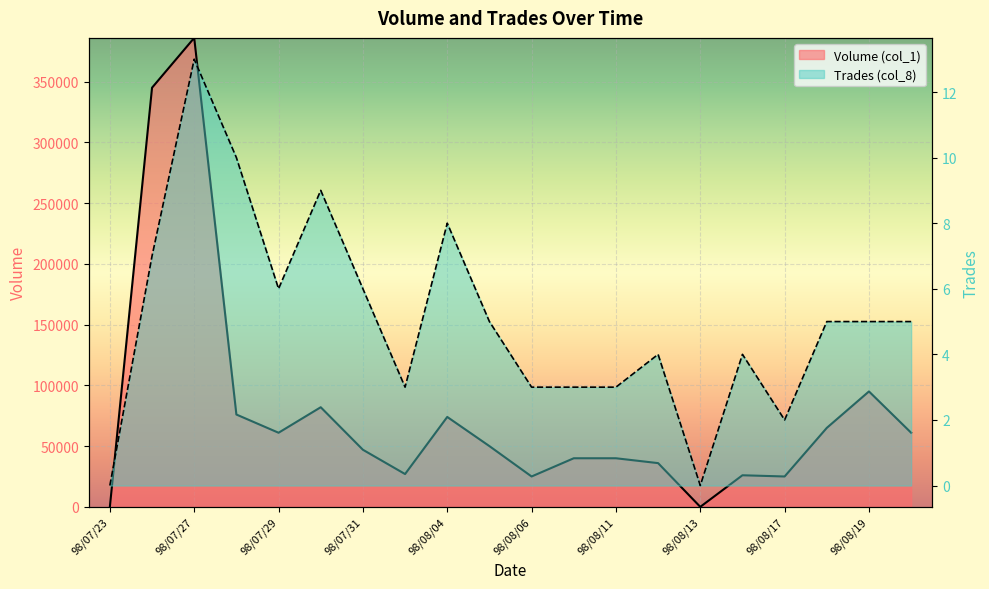

How many data points does each series have?

20